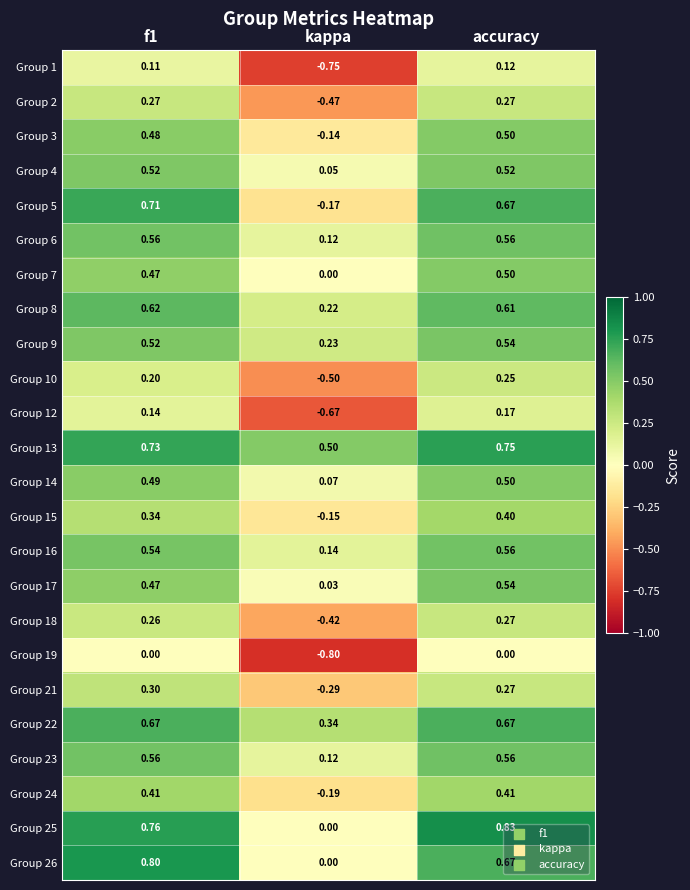

At which label is Group 24 closest to 0?

kappa